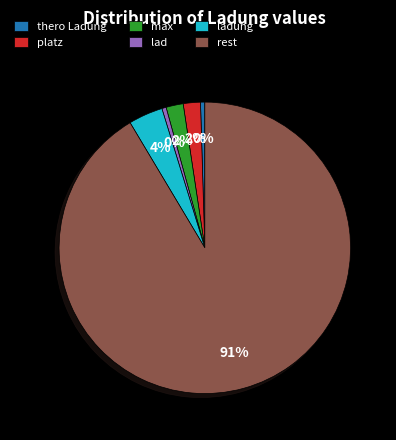

Is there a majority slice in this chart?

Yes